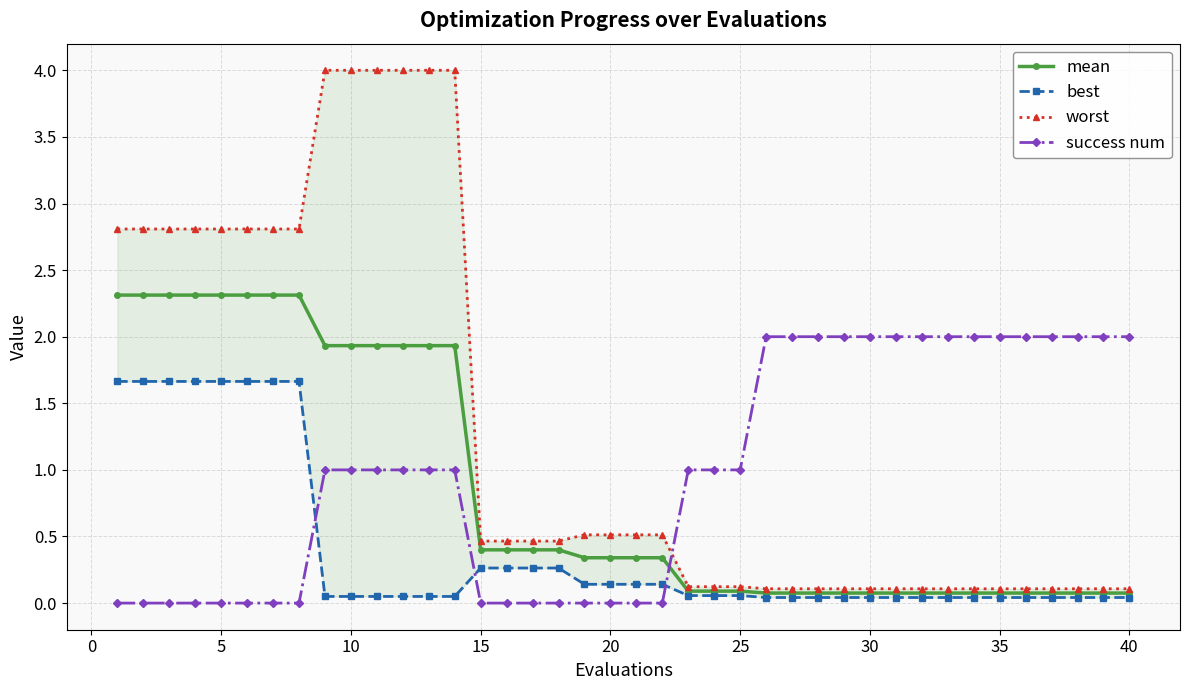

True or false: mean and best cross at least once.

False